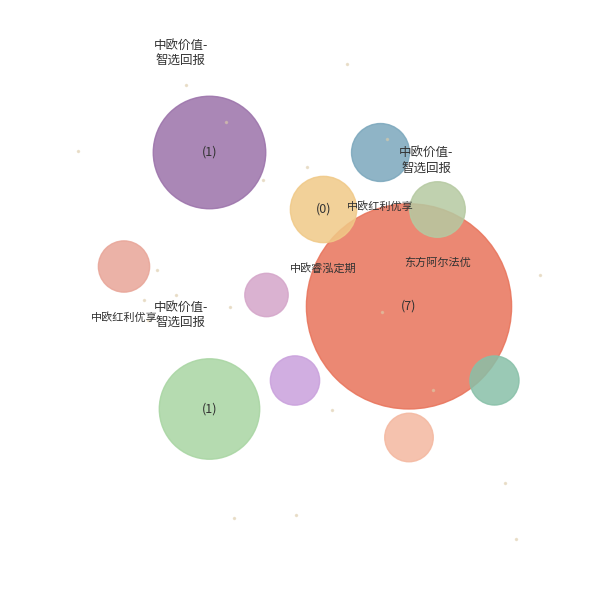

Combined, what portion of the pie is 中欧红利优享灵活配置混合A and 东方阿尔法优选混合A?

2.4%